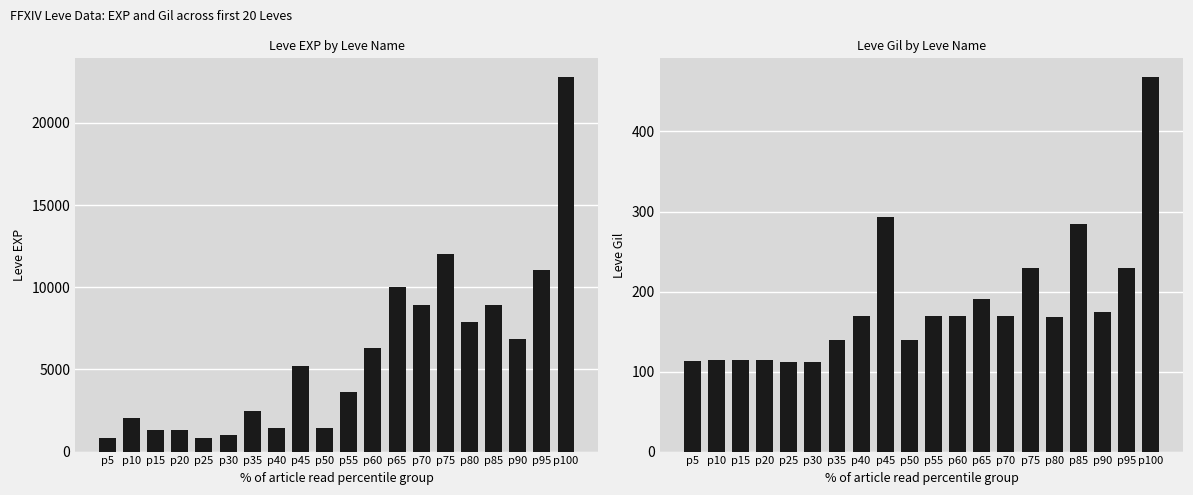

At which category is the sum across all series the highest?

p100